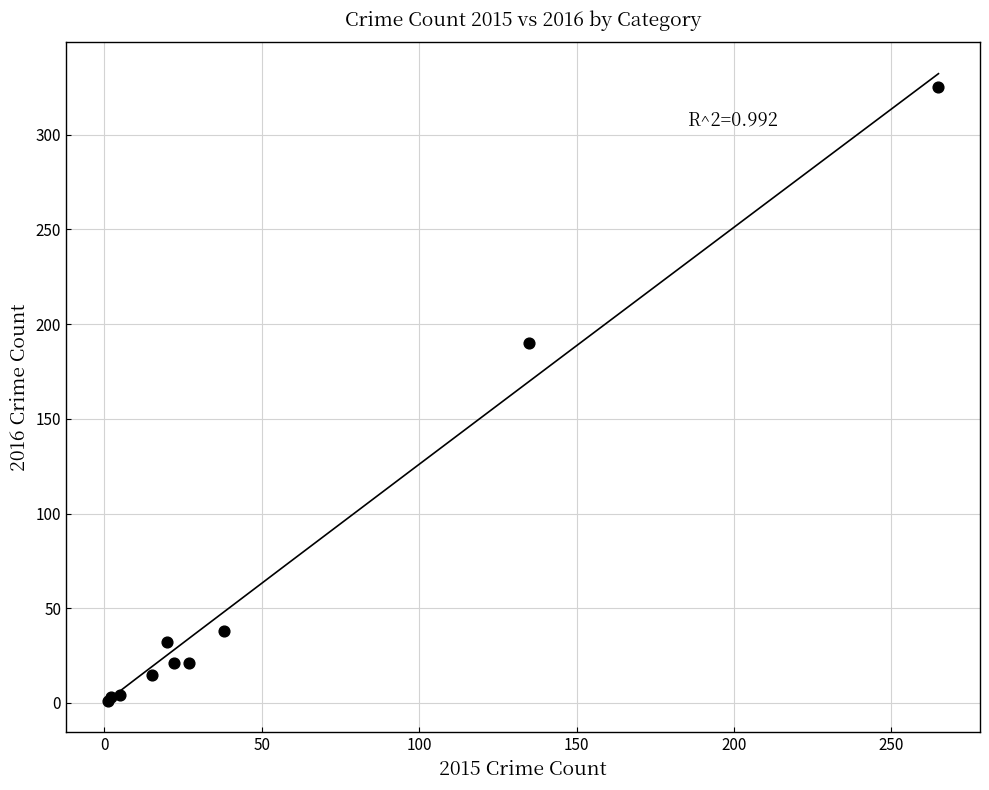

What Y value in the scatter plot is closest to 163?

190